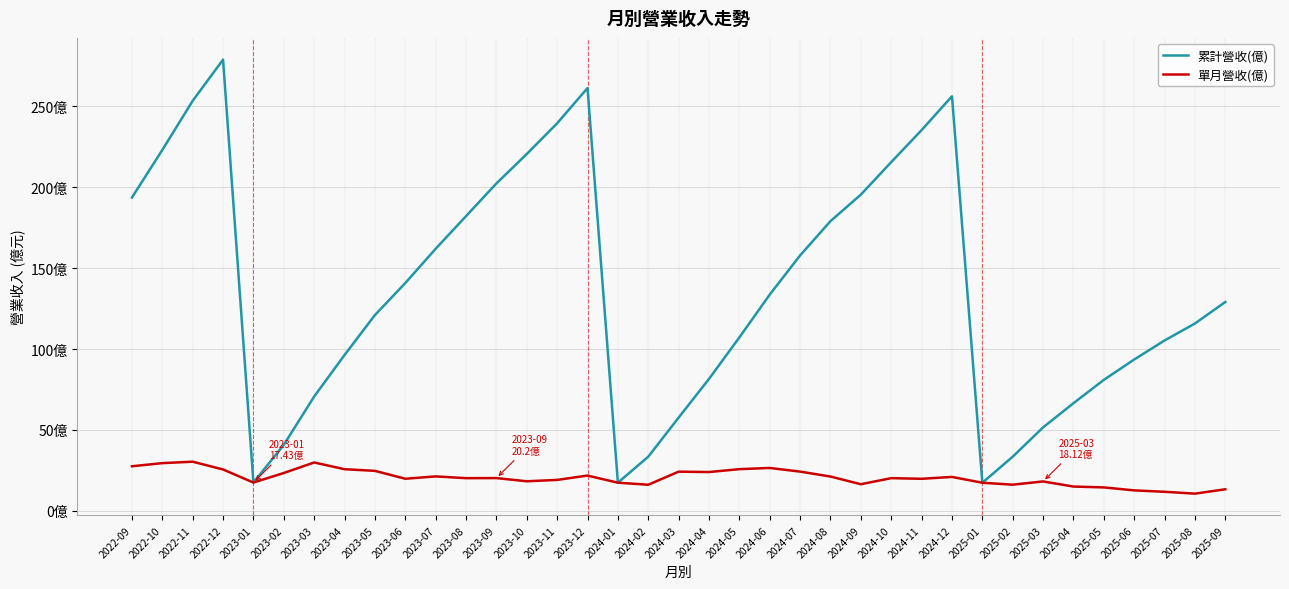

Does the chart display data point markers on the line(s)?

No